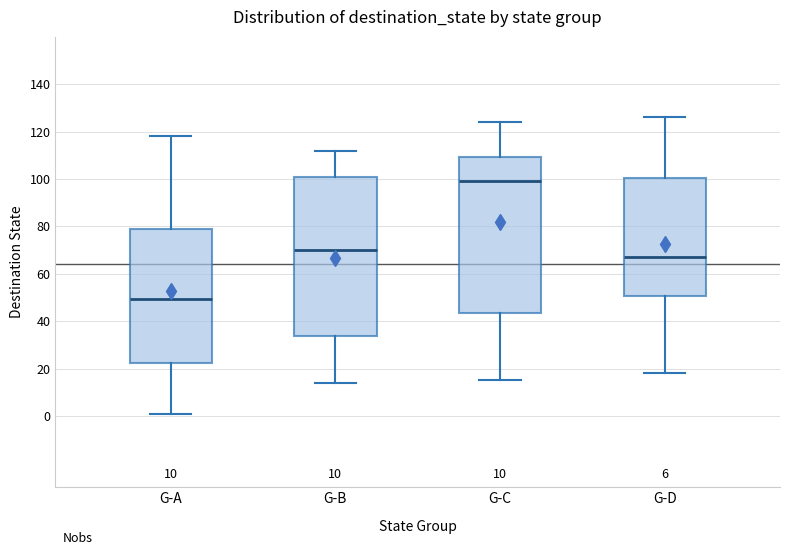

Which box has the lowest median line?

G-A